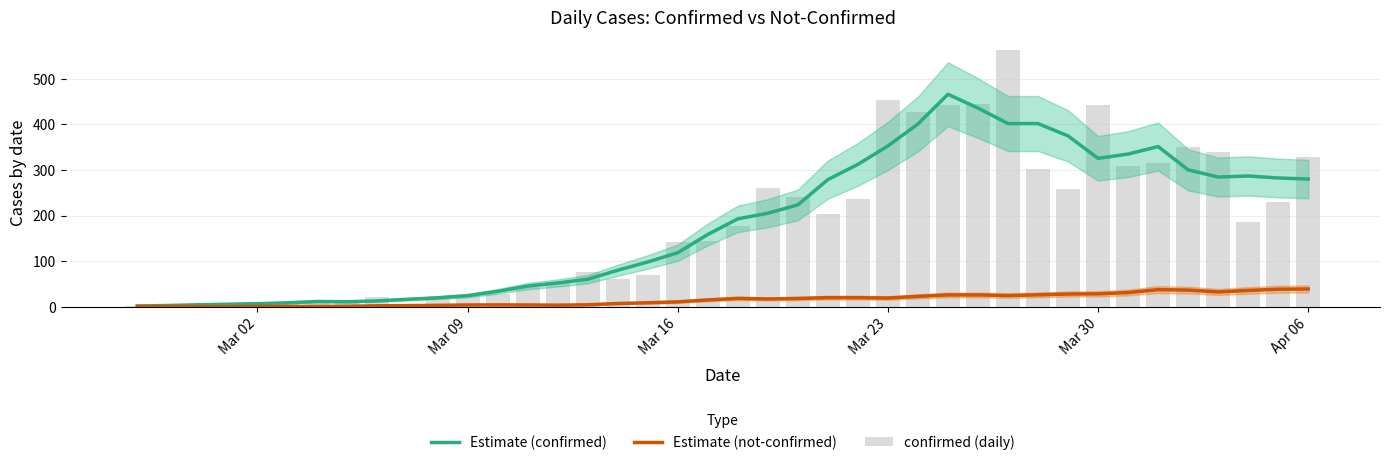

Reading left to right, transcribe all the data shown in this chart.

Estimate (confirmed): 2.2	3.2	4.8	6.0	7.2	9.2	12.0	11.4	13.4	16.8	20.2	24.8	34.2	45.8	52.6	60.8	80.4	98.6	118.8	158.8	193.0	205.4	223.6	279.0	312.4	352.8	400.8	466.0	435.8	401.8	401.8	374.8	325.6	335.0	351.4	300.4	284.6	287.0	282.6	280.2
Estimate (not-confirmed): 1.2	1.0	0.8	0.4	1.0	1.2	1.2	1.6	2.6	3.0	3.6	4.4	4.6	4.4	4.0	4.8	7.6	9.2	11.2	15.4	18.8	17.6	18.6	20.4	20.4	19.6	23.2	26.4	26.4	25.0	26.6	28.4	28.8	31.6	38.0	37.0	33.0	36.2	39.0	39.4
confirmed (daily): 2.0	4.0	1.0	7.0	10.0	8.0	10.0	11.0	21.0	7.0	18.0	27.0	28.0	44.0	54.0	76.0	61.0	69.0	142.0	145.0	177.0	261.0	240.0	204.0	236.0	454.0	428.0	442.0	444.0	562.0	303.0	258.0	442.0	309.0	316.0	350.0	340.0	187.0	230.0	328.0